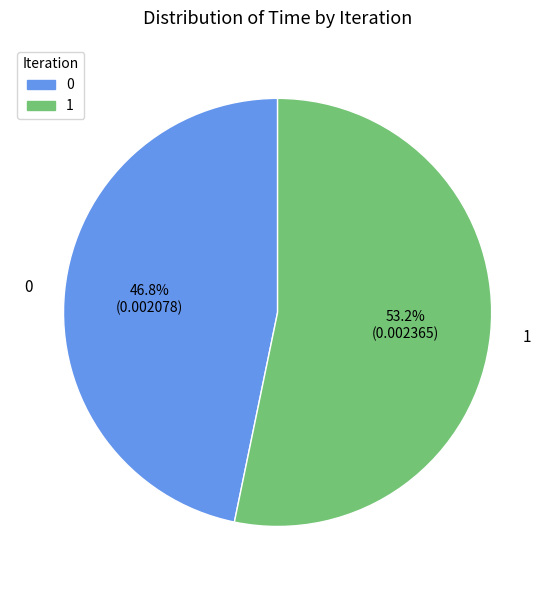

To the nearest percent, what is the difference between the largest and smallest slice percentages?

6%